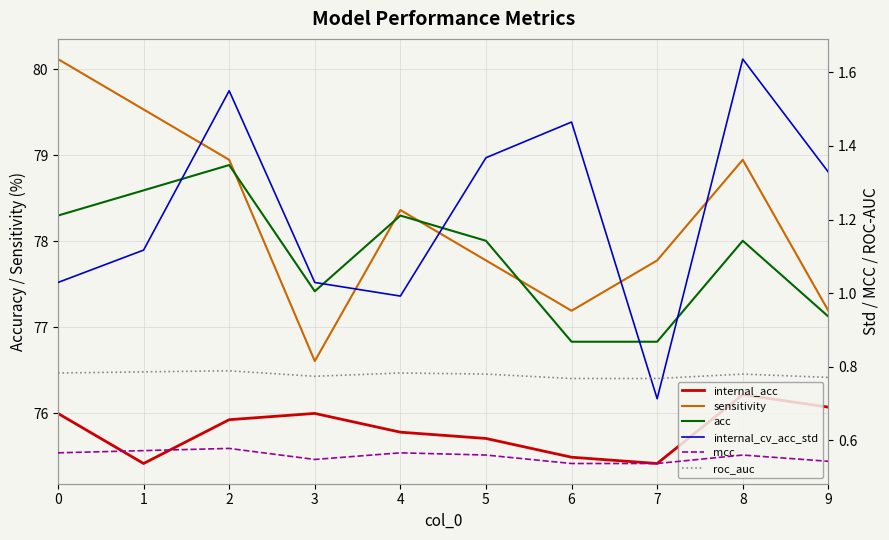

How many lines are shown in the chart?

6